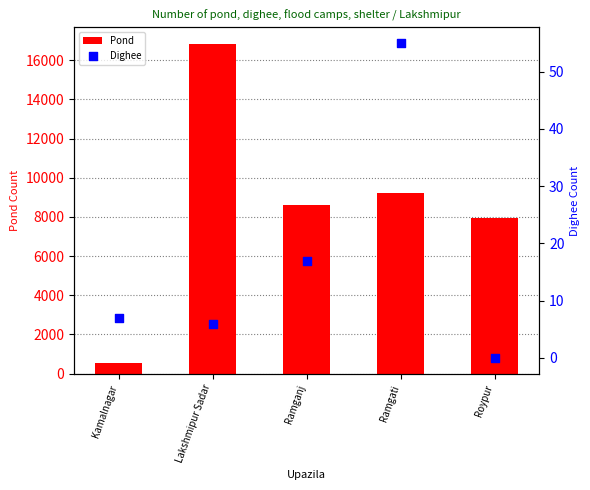

At how many categories does at least one series exceed 1705?

4